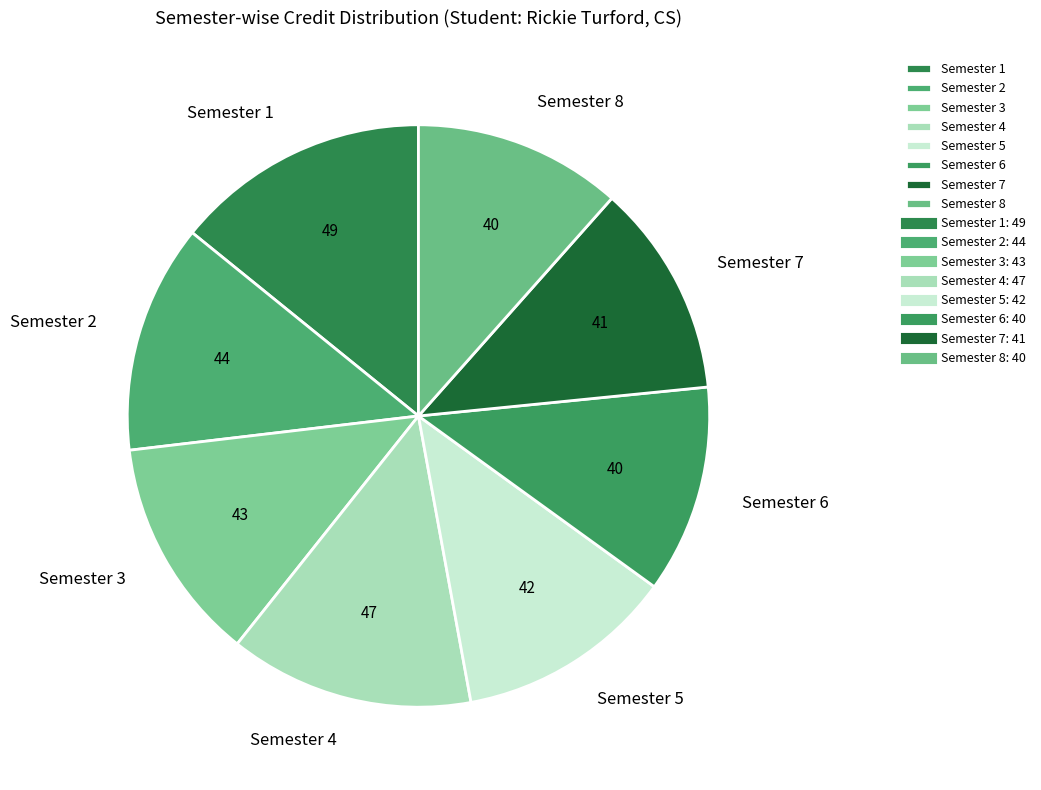

The Semester 7 slice represents 12% of the pie. True or false?

True